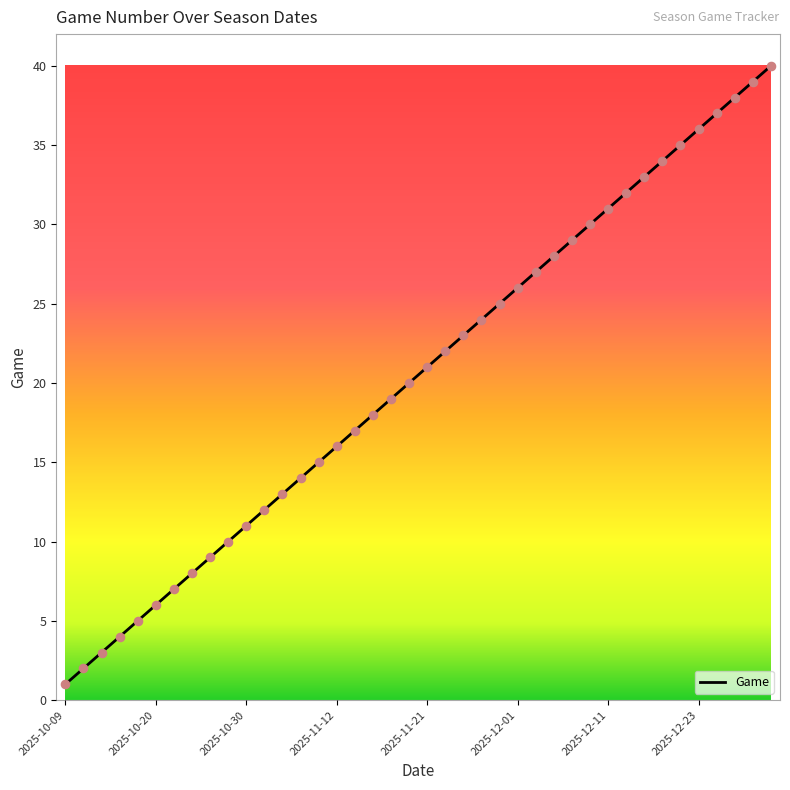

What is the difference between the maximum and minimum values?

39